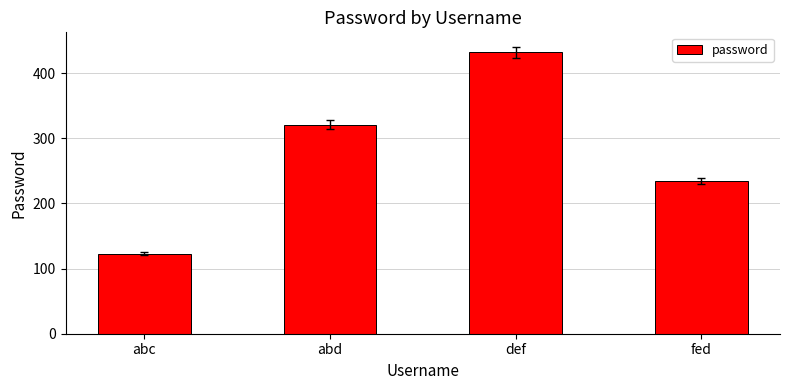

What is the label of the 3rd bar from the right?

abd